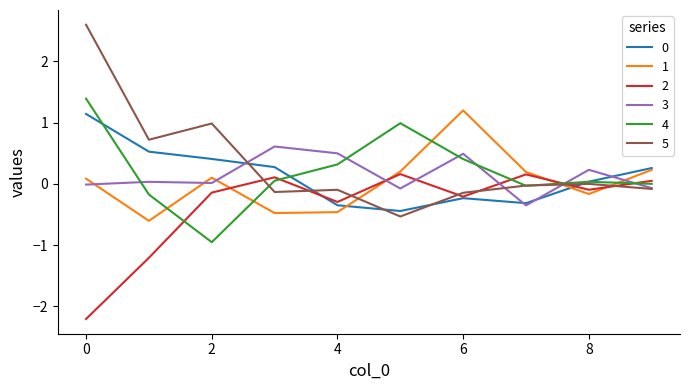

What is the lowest value of the 2 series?

-2.2